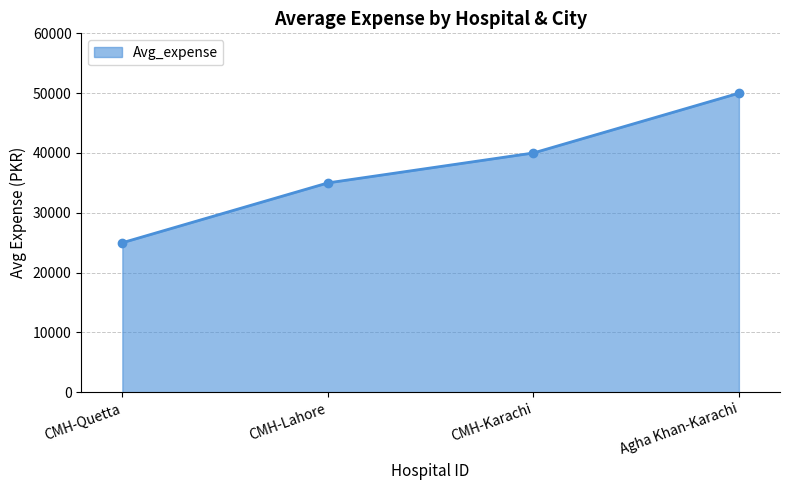

What is the value of the 3rd point from the left?

40000